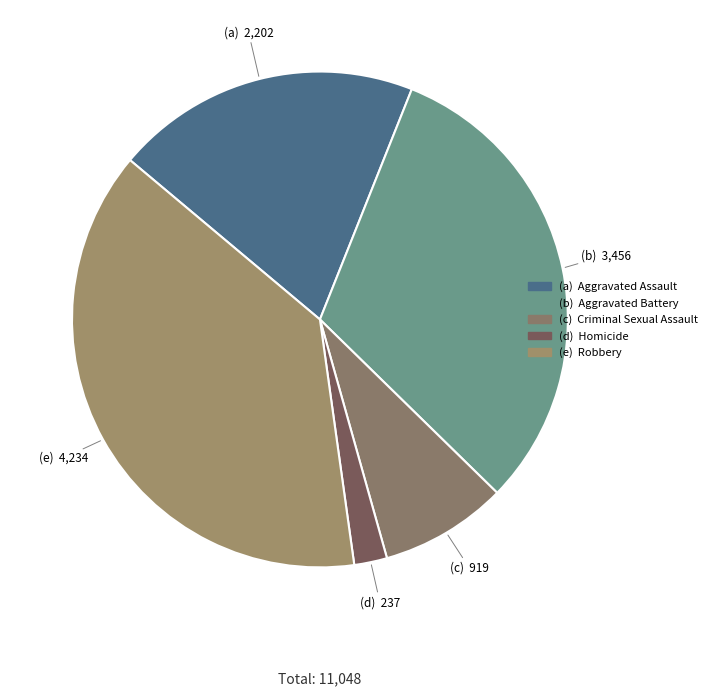

Rank the categories by value from lowest to highest.

Homicide, Criminal Sexual Assault, Aggravated Assault, Aggravated Battery, Robbery